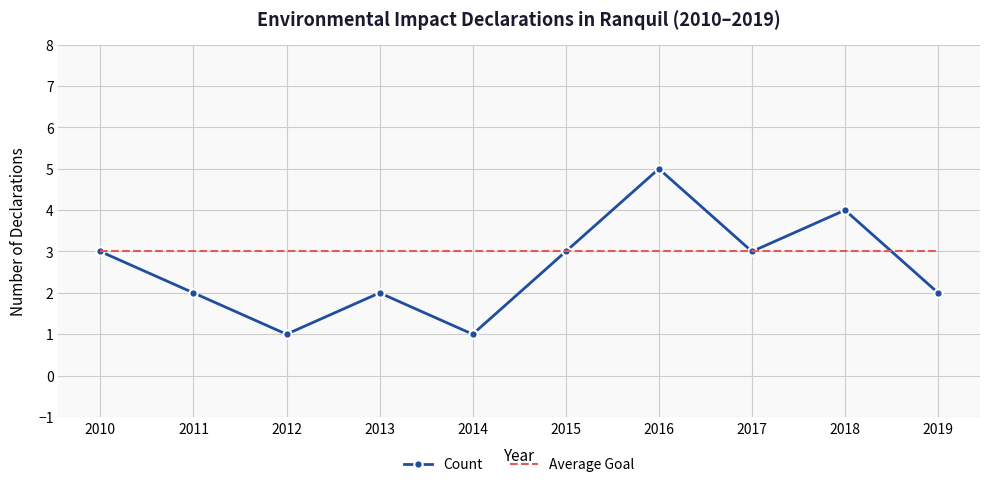

Reading left to right, list all the values displayed in this chart.

Count: 3	2	1	2	1	3	5	3	4	2
Average Goal: 3	3	3	3	3	3	3	3	3	3